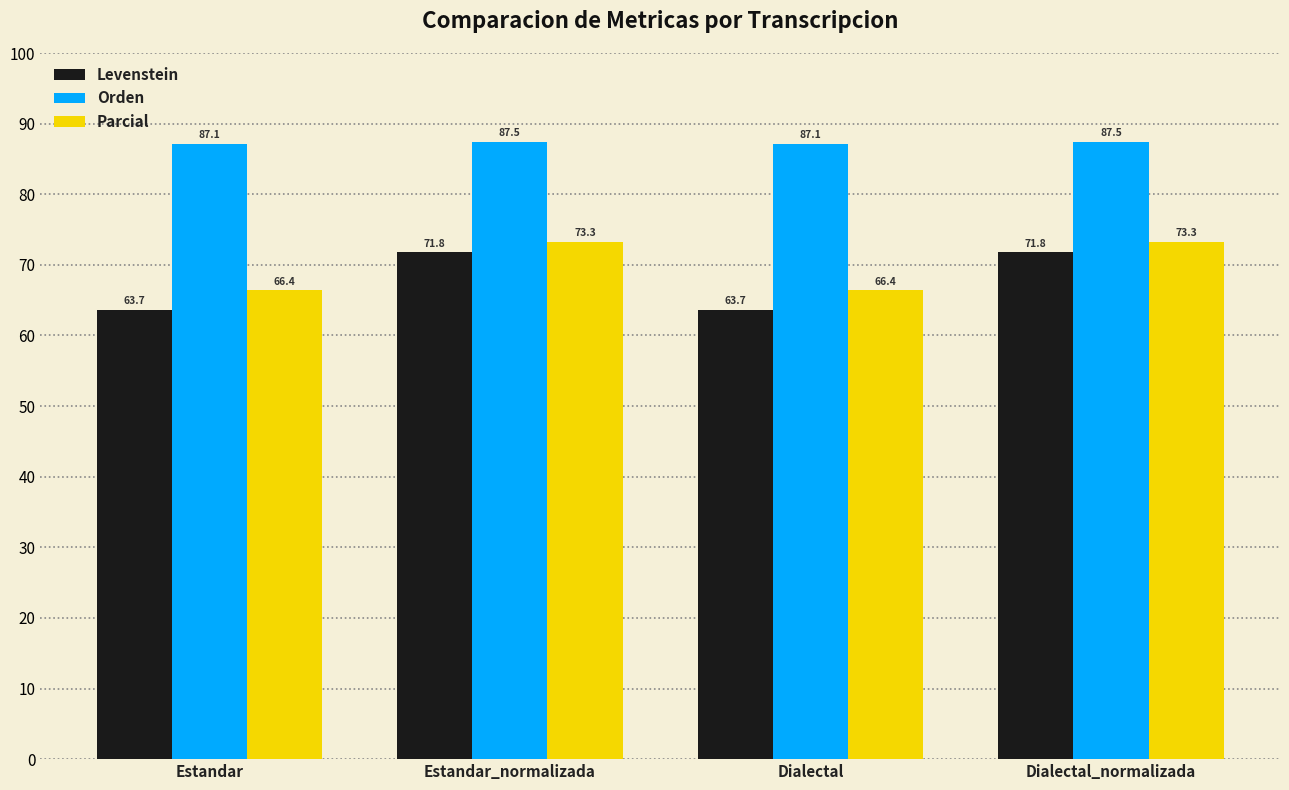

How many groups of bars are there?

4